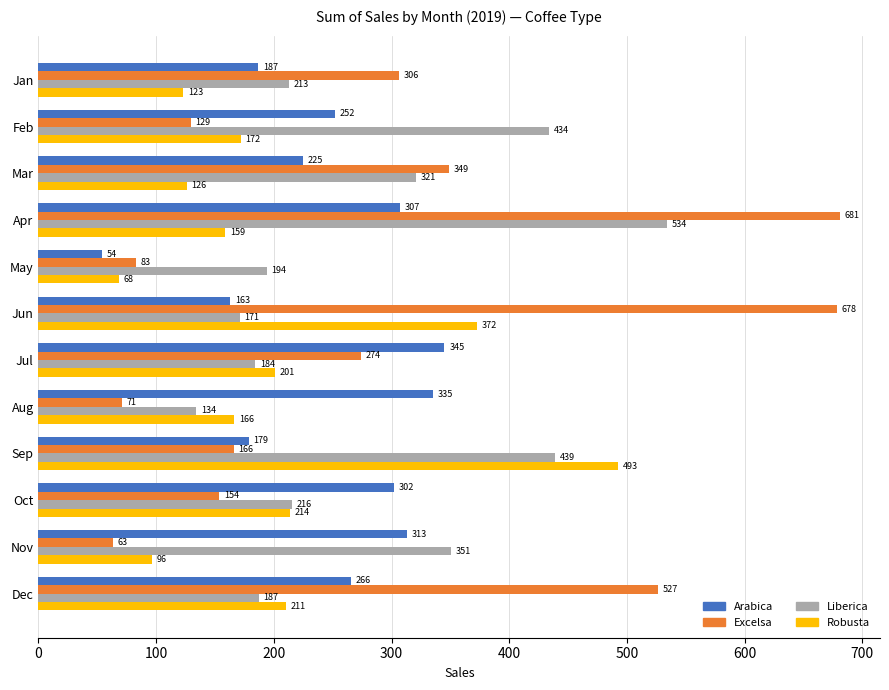

What is the difference between the maximum and second lowest values in the Robusta series?

396.5